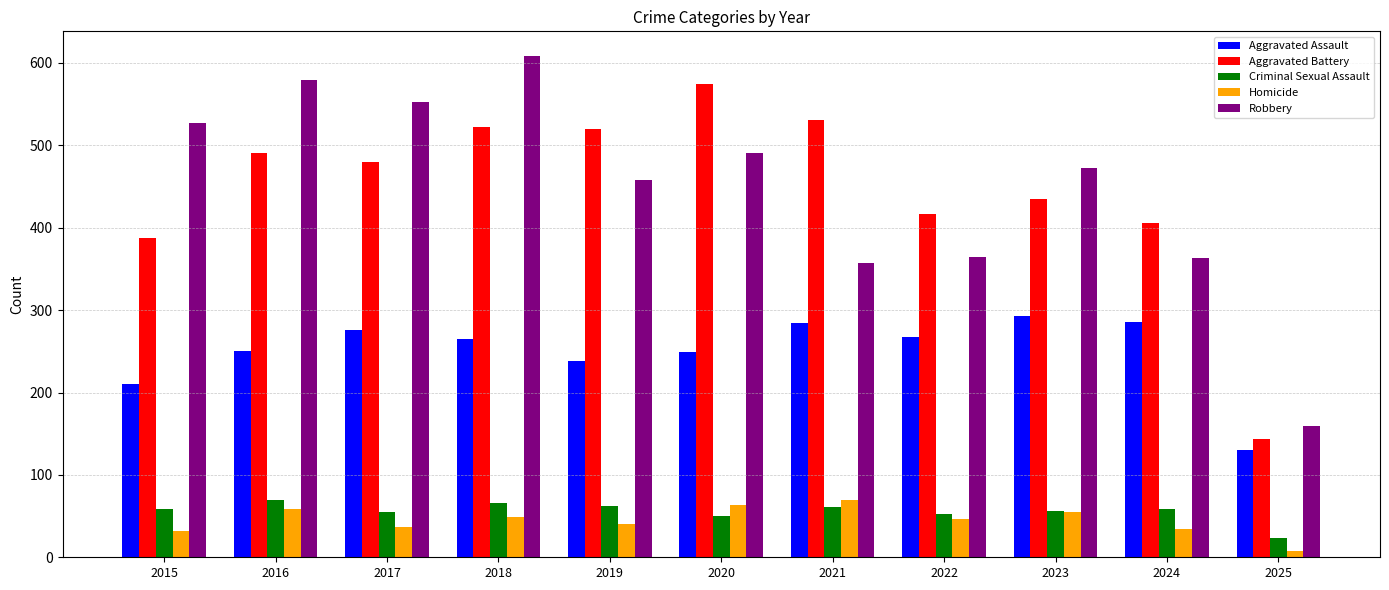

What is the value of the Robbery bar at the 11th from the left?

159